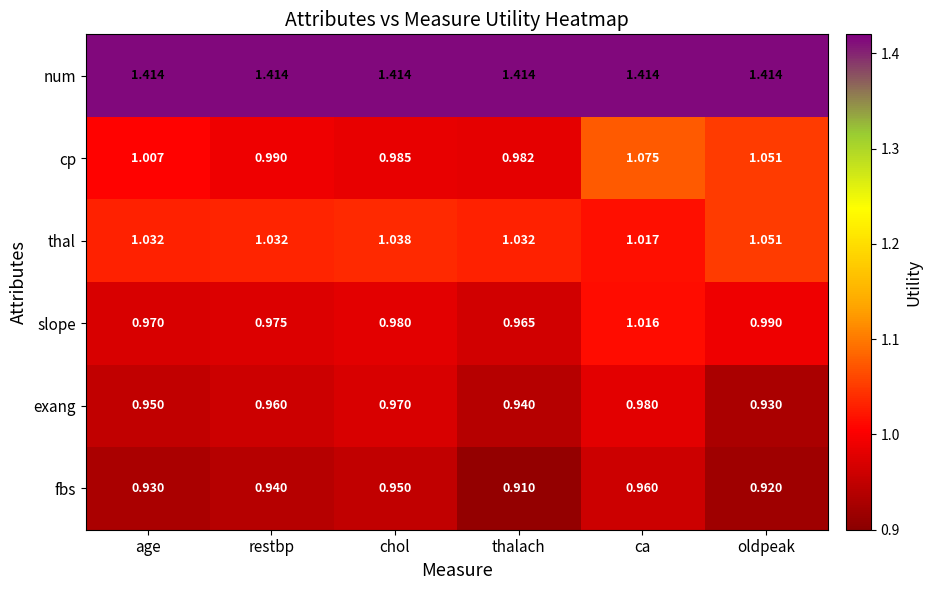

At which category is the sum across all series the highest?

ca